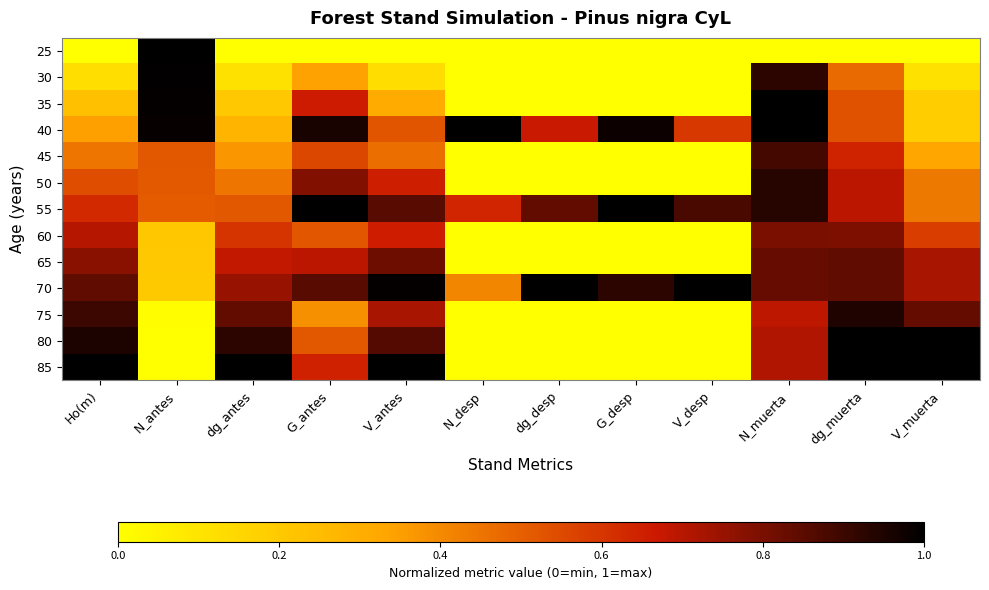

What is the spread (max minus min) of values at N_desp?

1.0